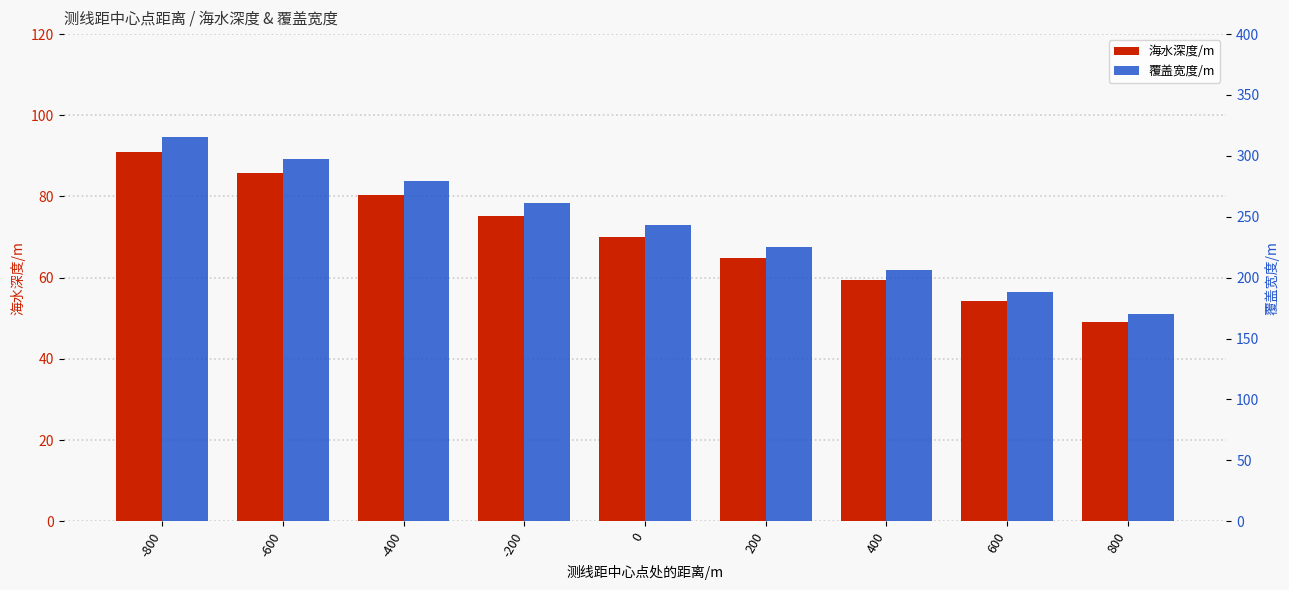

How many data points does each series have?

9